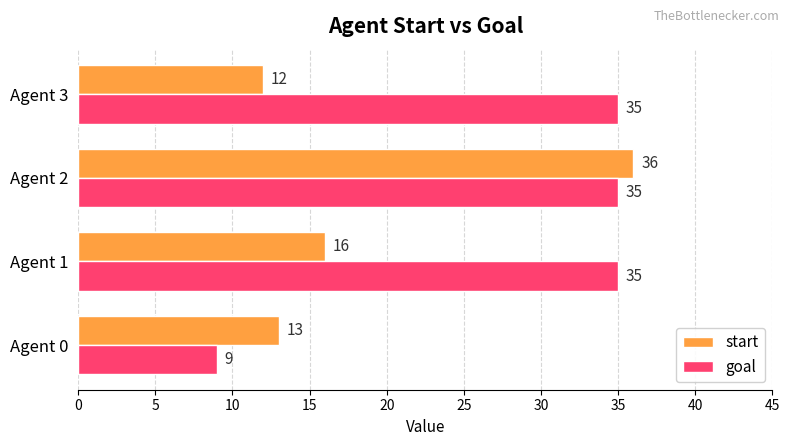

What value does the goal series have at Agent 3, to the nearest 5?

35